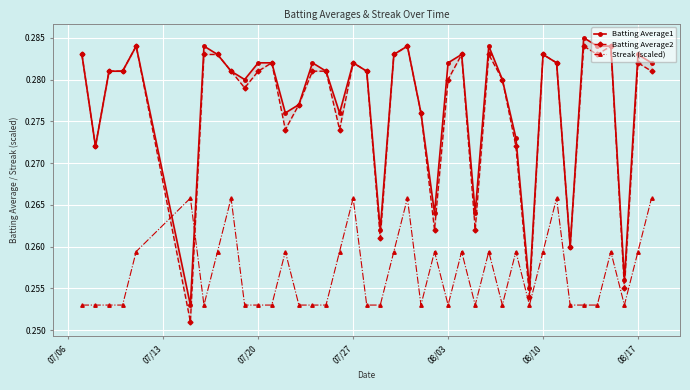

How many Streak (scaled) values are between 0 and 1?

40